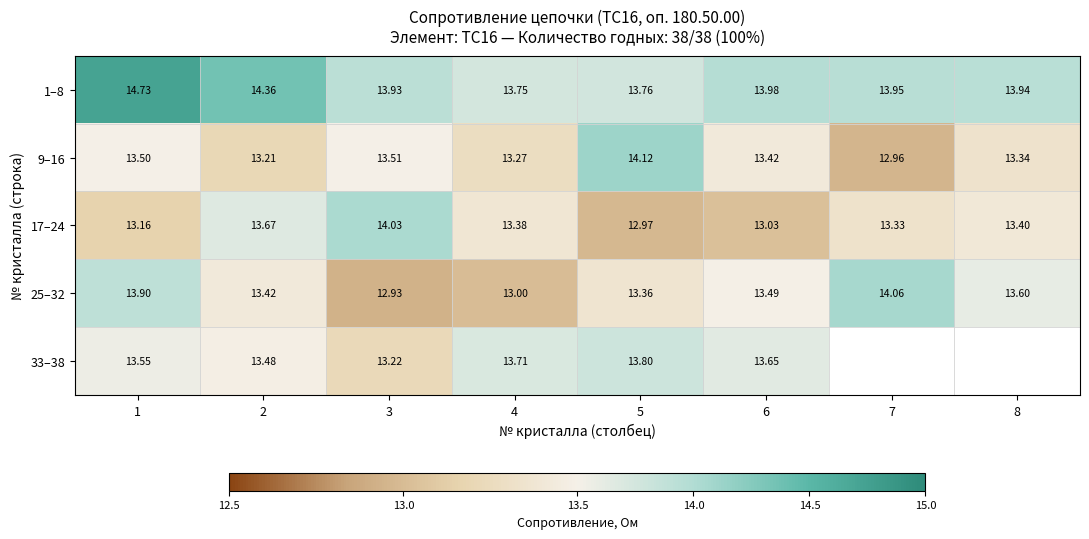

Which series has the largest total across all categories?

1–8